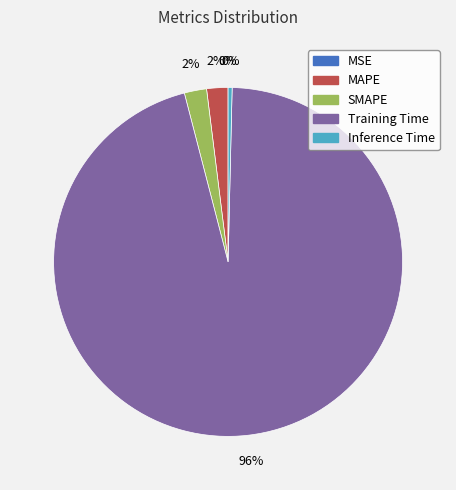

To the nearest percent, what portion does Training Time represent?

96%